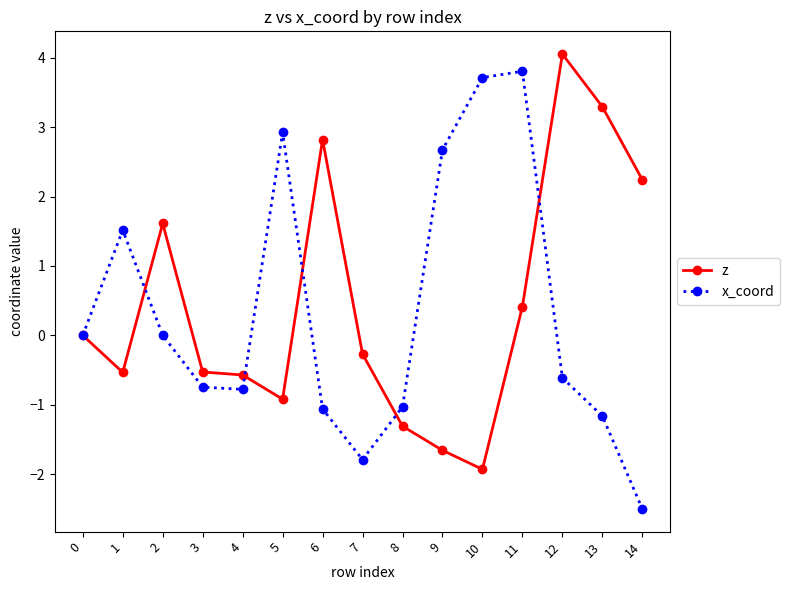

How many series are shown in this chart?

2